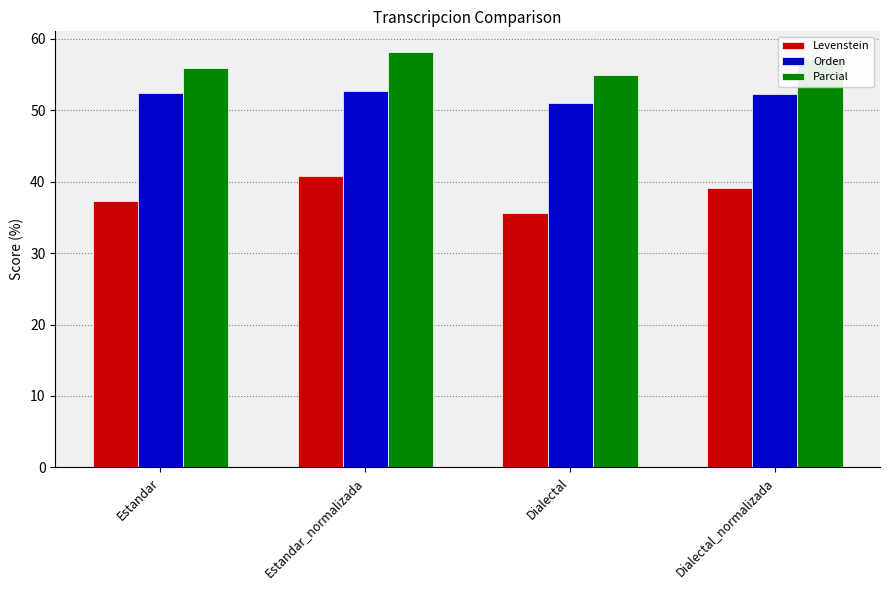

Which series has the widest spread of values?

Levenstein